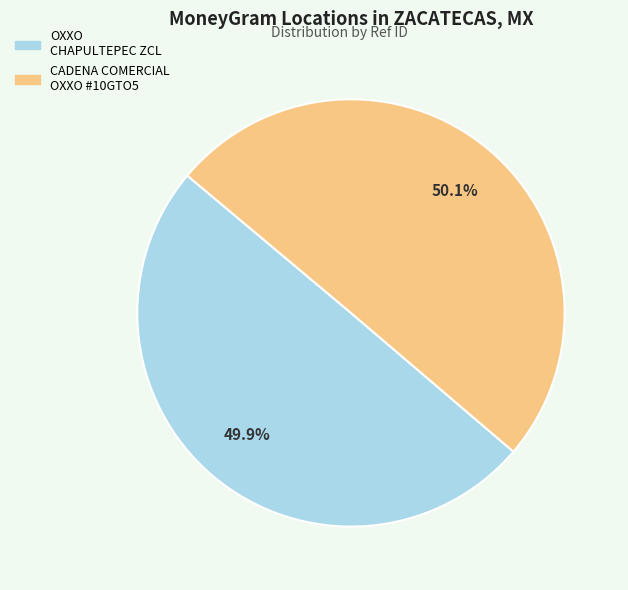

Does any single category account for the majority?

Yes